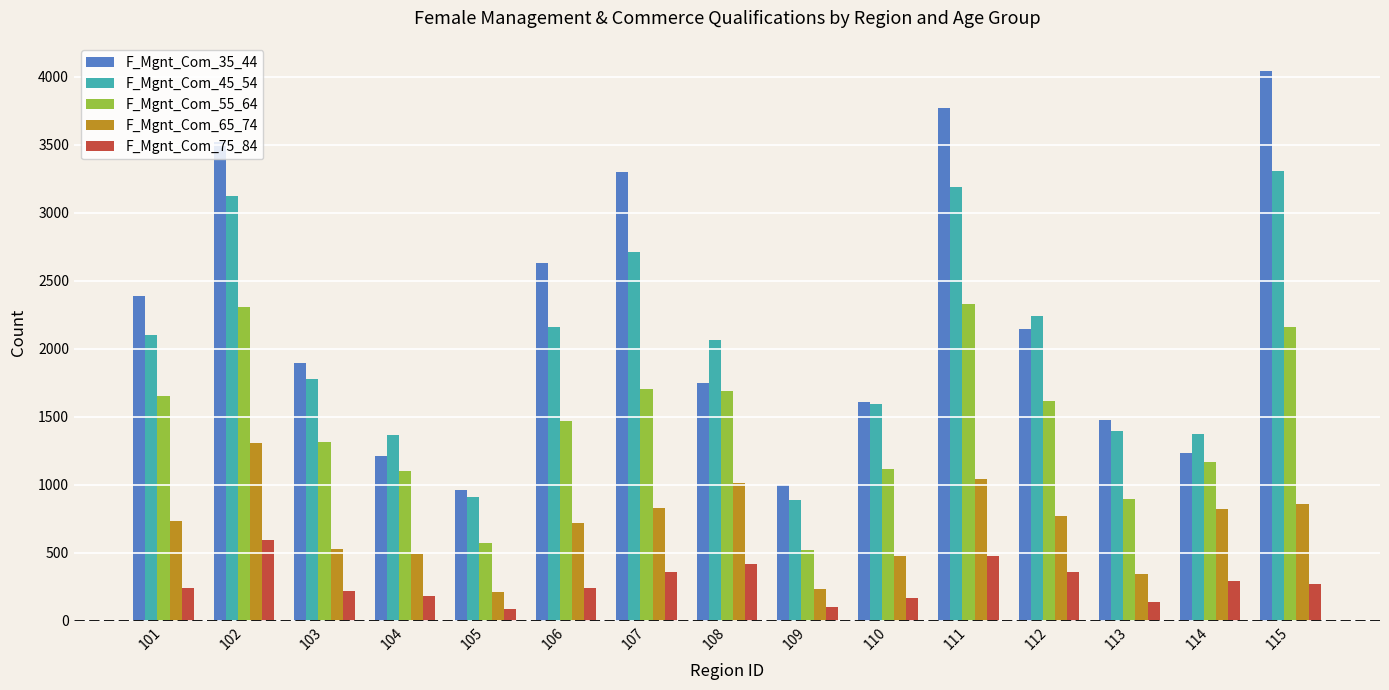

Is the value of F_Mgnt_Com_75_84 at 113 greater than the value of F_Mgnt_Com_55_64 at 110?

No